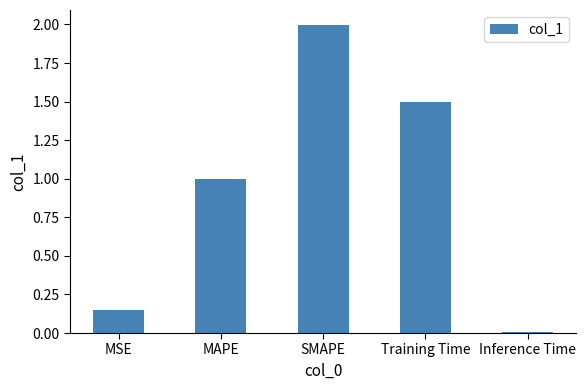

What is the difference between the maximum and minimum values?

2.0